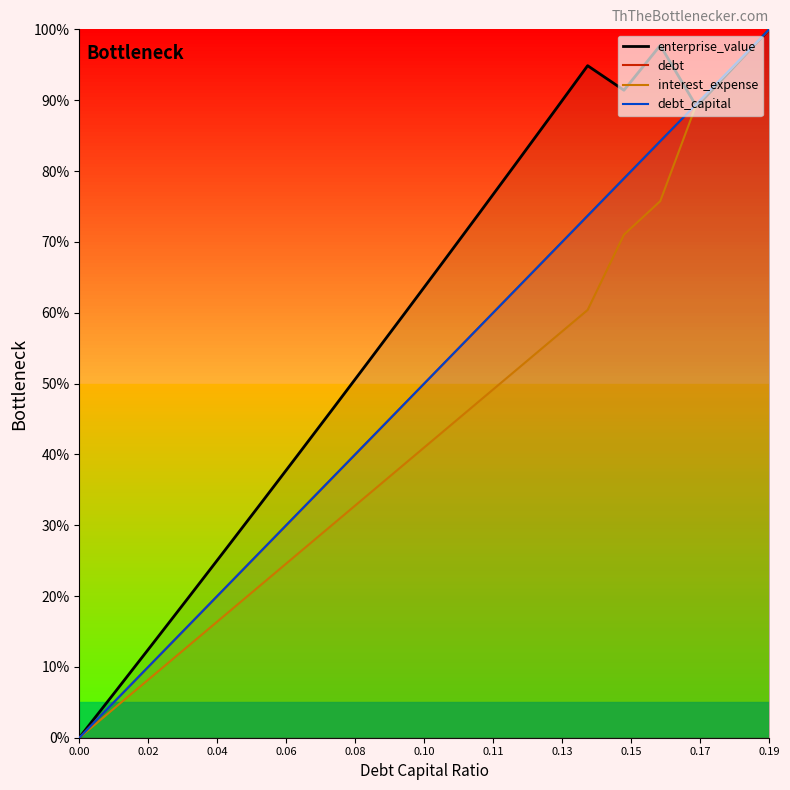

What is the maximum value for interest_expense?

100.0